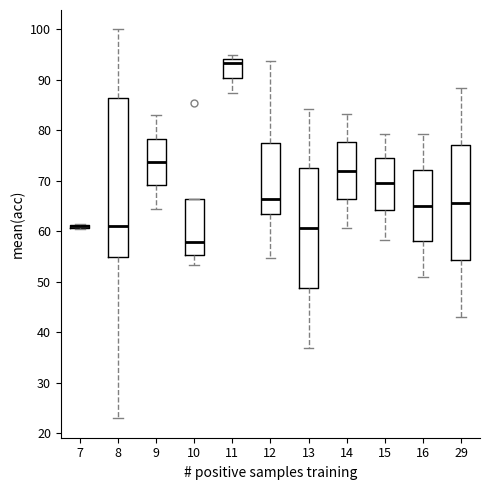

Reading left to right, read every box against the y-axis: the position of its median line, the range the box covers, and the ends of its whiskers. The values are not printed on the chart, so give them approximately, as read against the axis.

7: box collapsed to a line at 61, whiskers 61 to 62
8: median 61, box 55 to 87, whiskers 23 to 100
9: median 74, box 69 to 78, whiskers 65 to 83
10: median 58, box 55 to 66, whiskers 53 to 66
11: median 93, box 90 to 94, whiskers 87 to 95
12: median 66, box 64 to 77, whiskers 55 to 94
13: median 61, box 49 to 73, whiskers 37 to 84
14: median 72, box 66 to 78, whiskers 61 to 83
15: median 70, box 64 to 75, whiskers 58 to 79
16: median 65, box 58 to 72, whiskers 51 to 79
29: median 66, box 54 to 77, whiskers 43 to 88